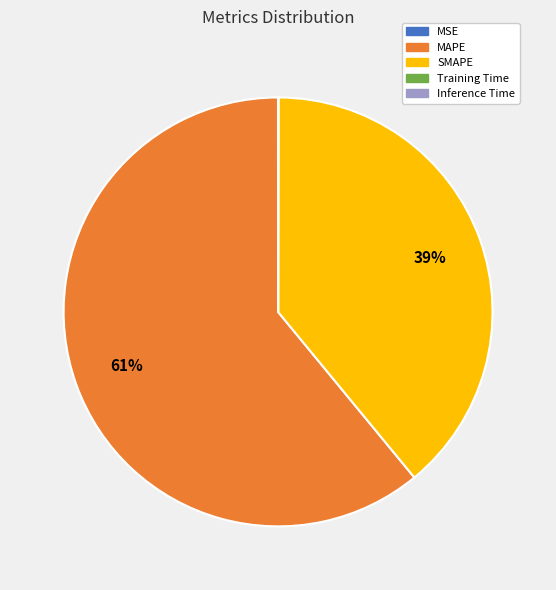

Which category has the biggest portion of the pie?

MAPE